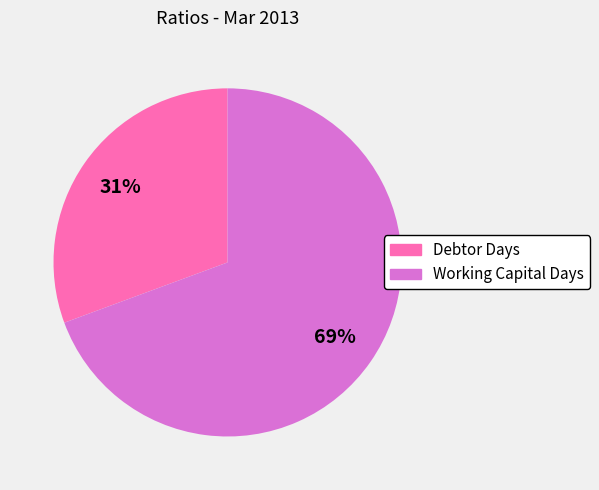

To the nearest percent, what is the combined percentage of Working Capital Days and Debtor Days?

100%